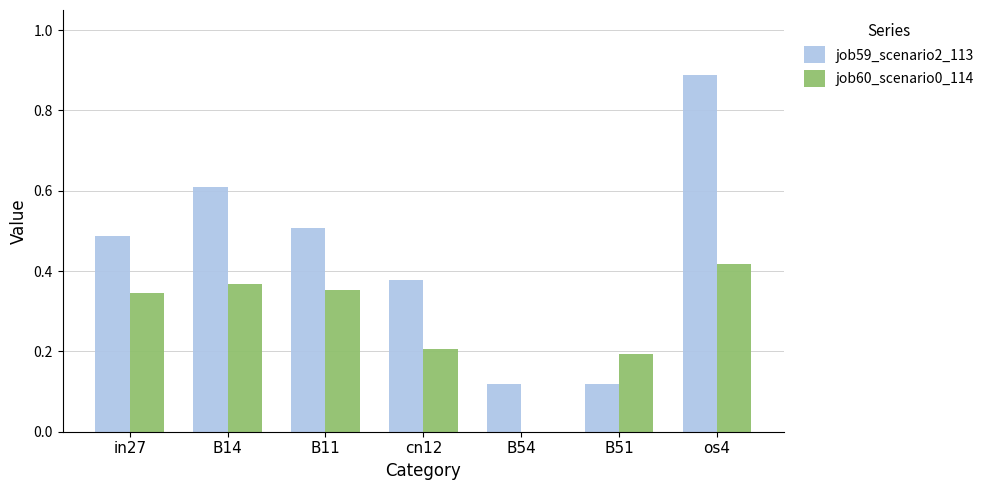

What is the sum of the job59_scenario2_113 values at B51 and os4?

1.0